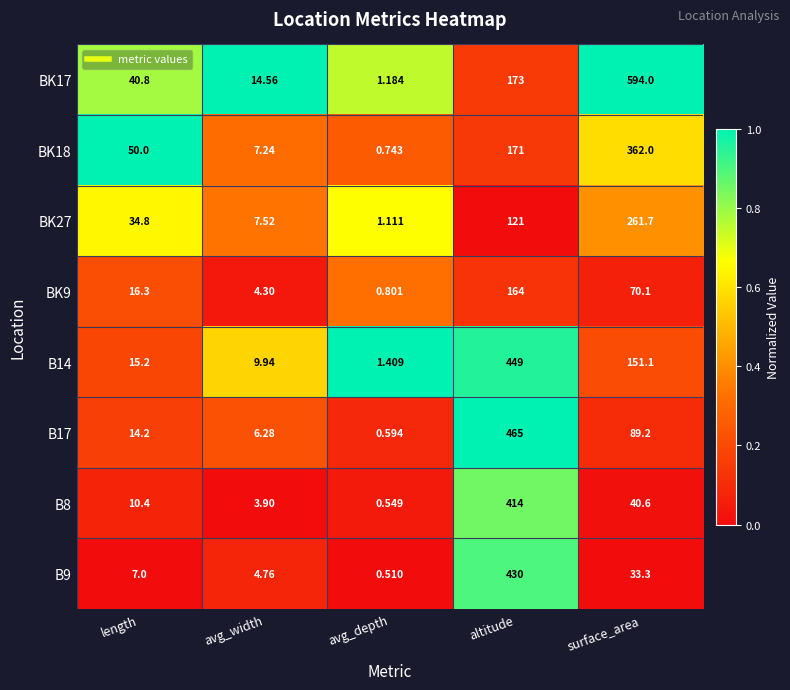

Which series has the largest total across all categories?

BK17